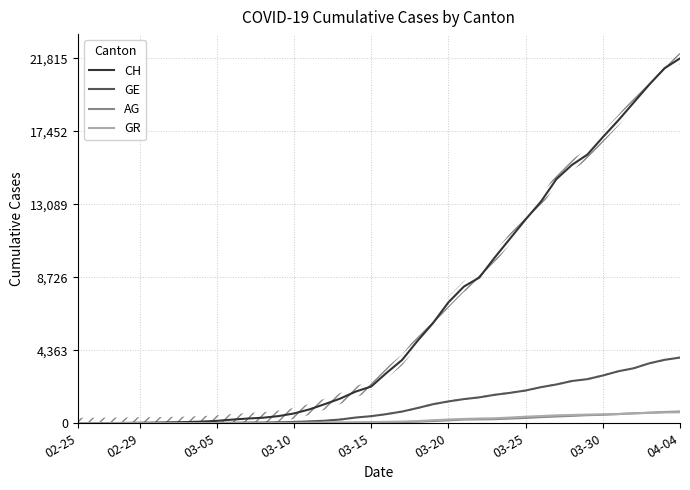

Is it true that GR equals 16 at 10?

True